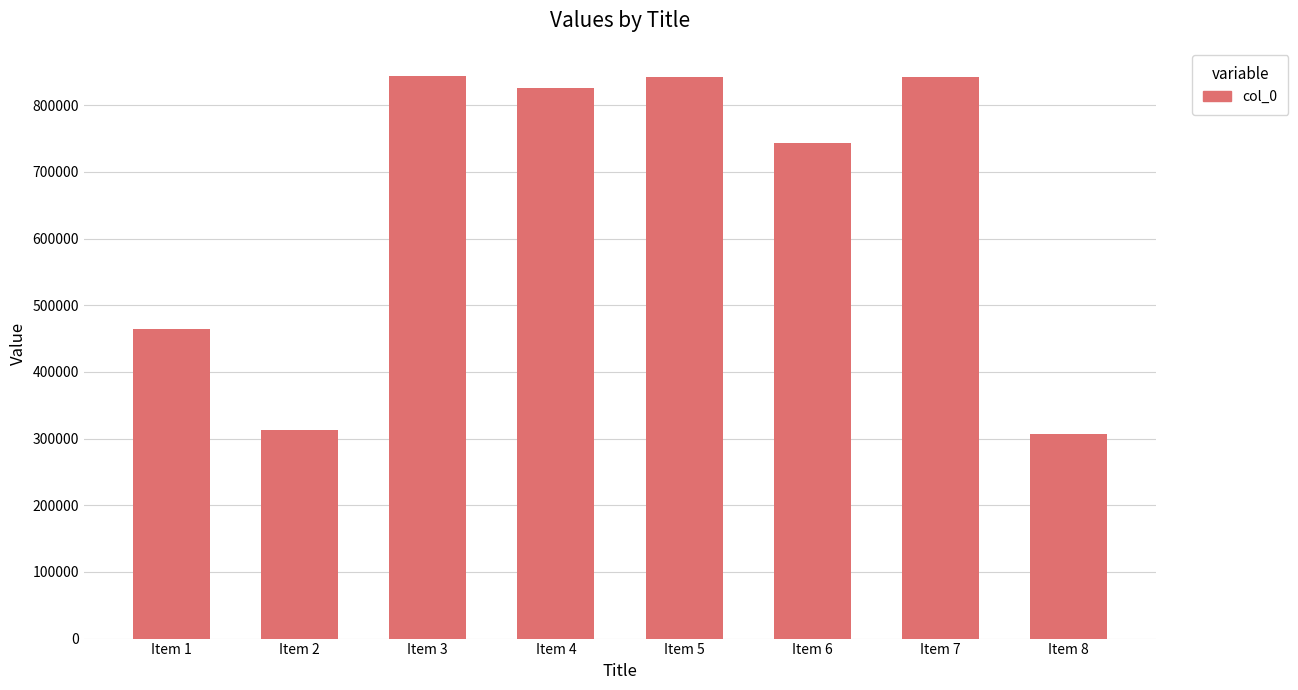

What value does the data have at Item 7?

842858